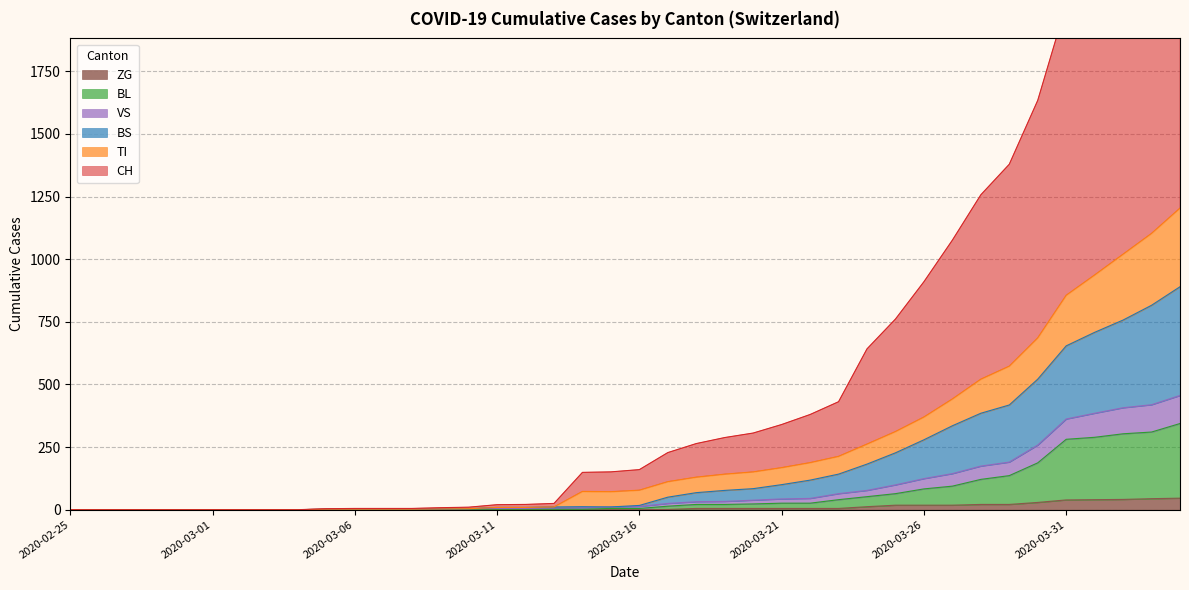

Where does the CH series first go above 160?

2020-03-17